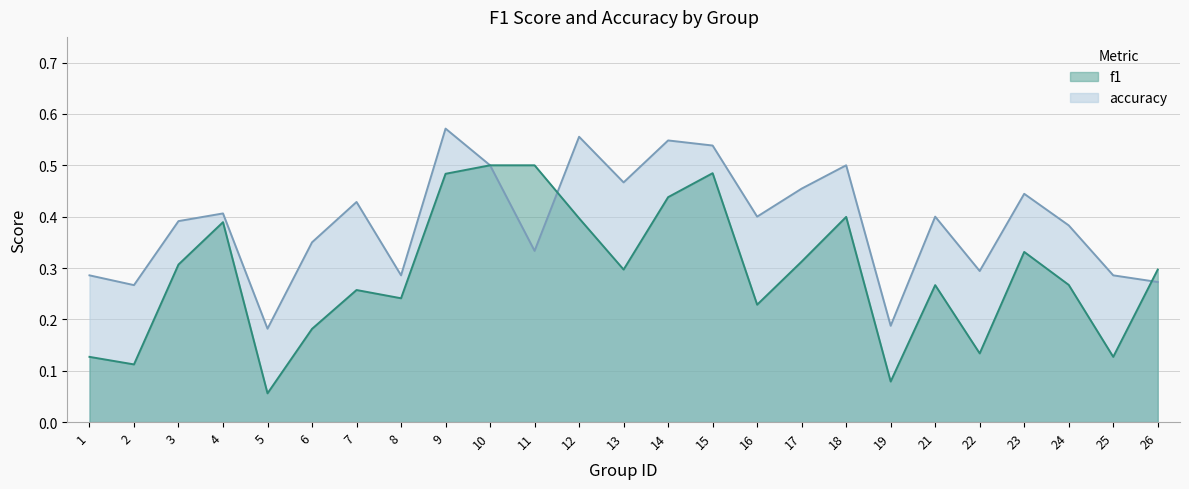

At which category is the sum across all series the highest?

9